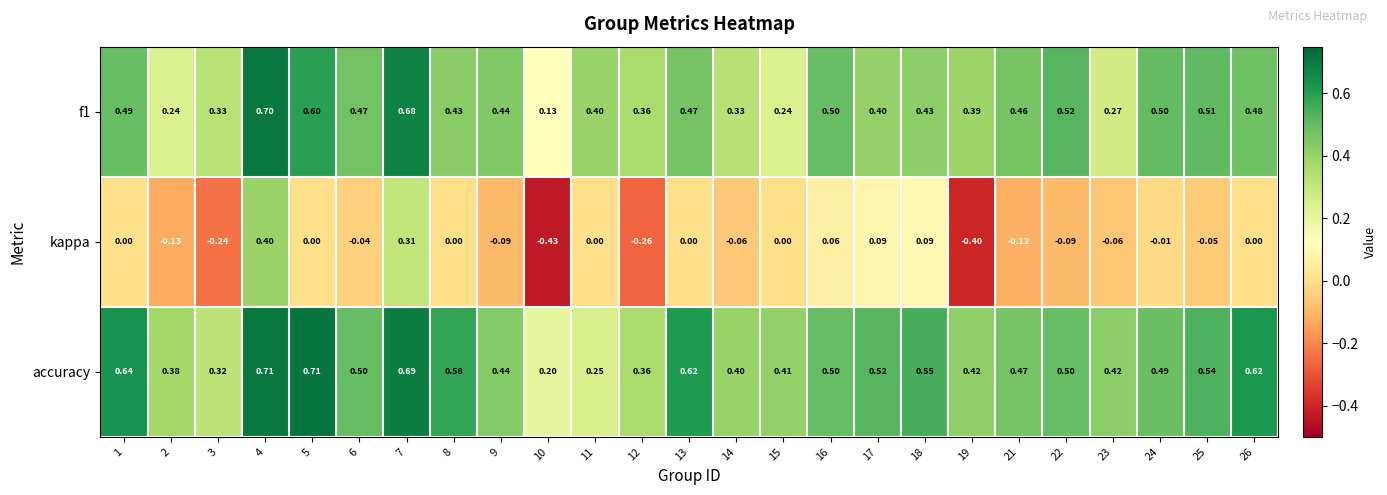

Which series has the largest range (max minus min)?

kappa